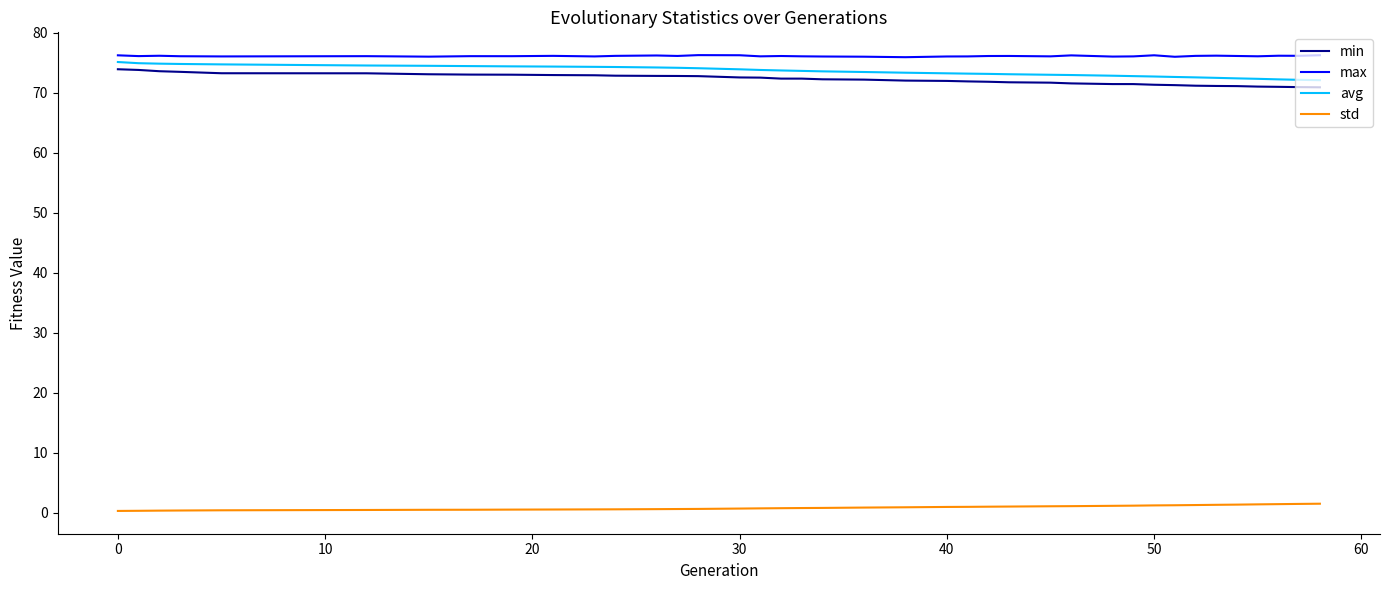

What is the maximum value for max?

76.3